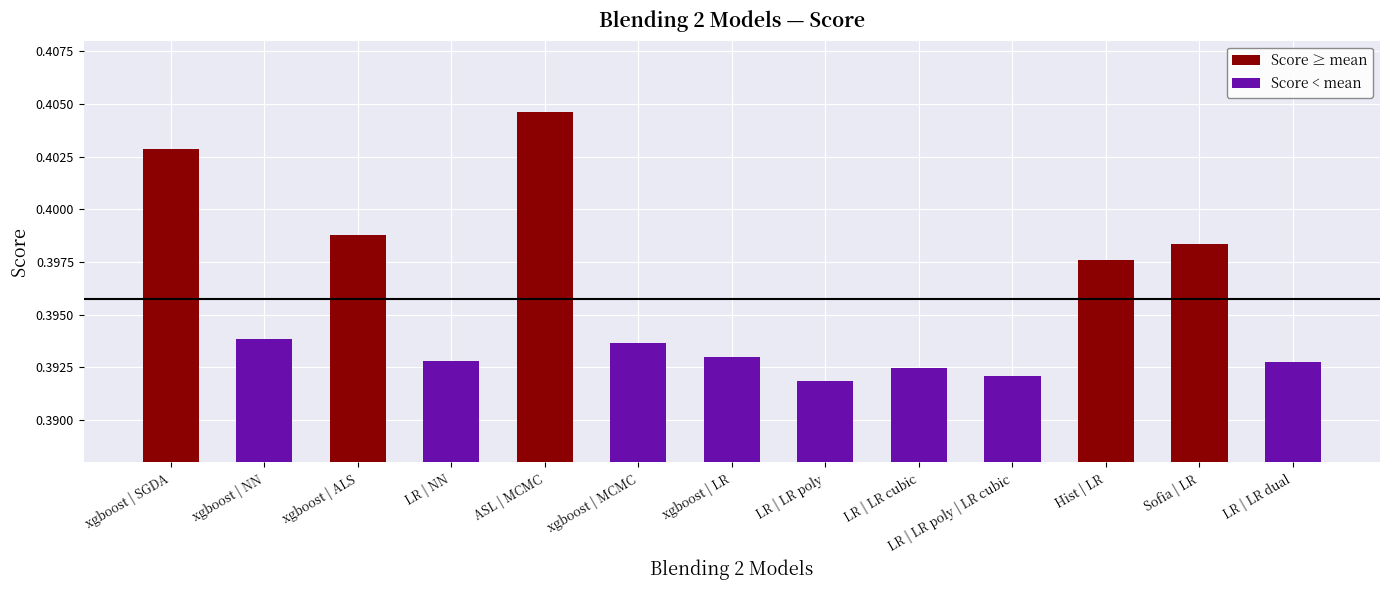

What is the value of the 7th bar from the left?

0.4